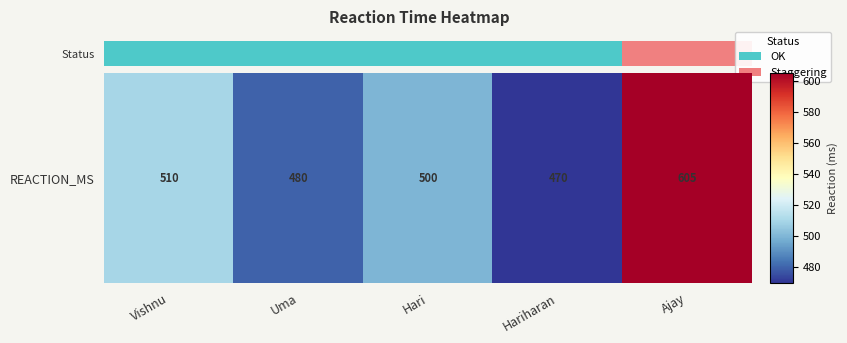

True or false: the data shows 175 at Ajay.

False